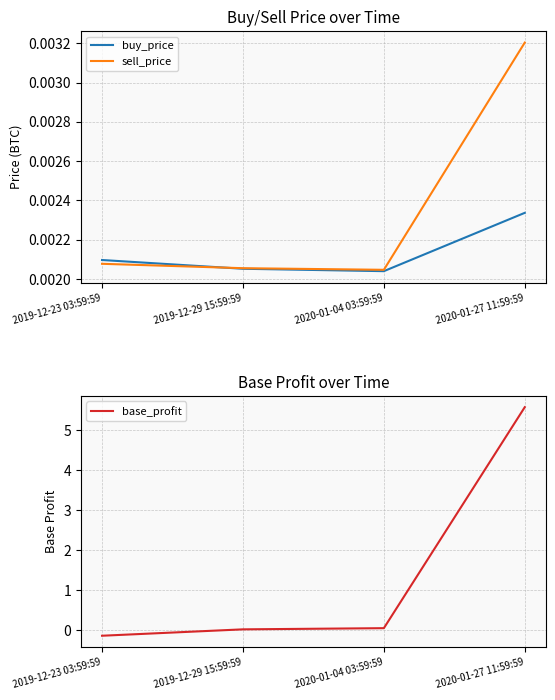

What is the greatest value displayed?

5.6